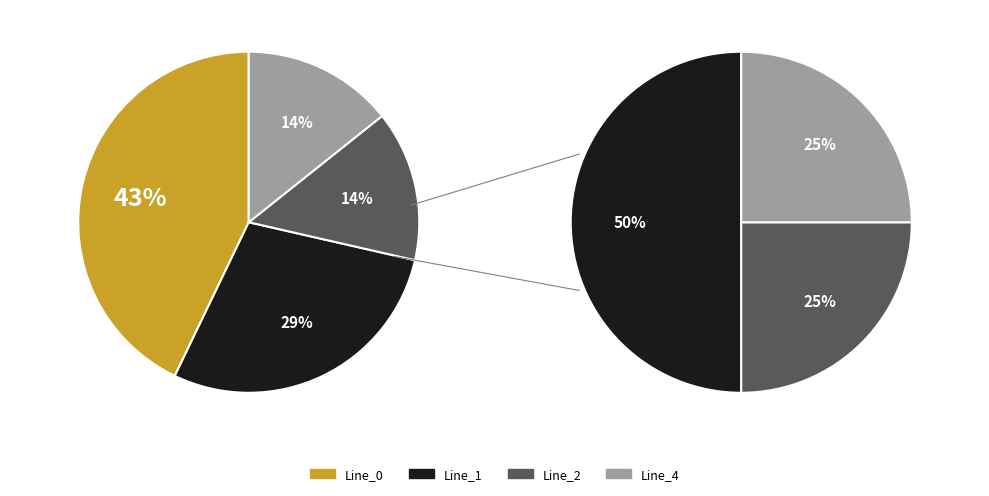

What percentage is the Line_1 slice, to the nearest percent?

29%